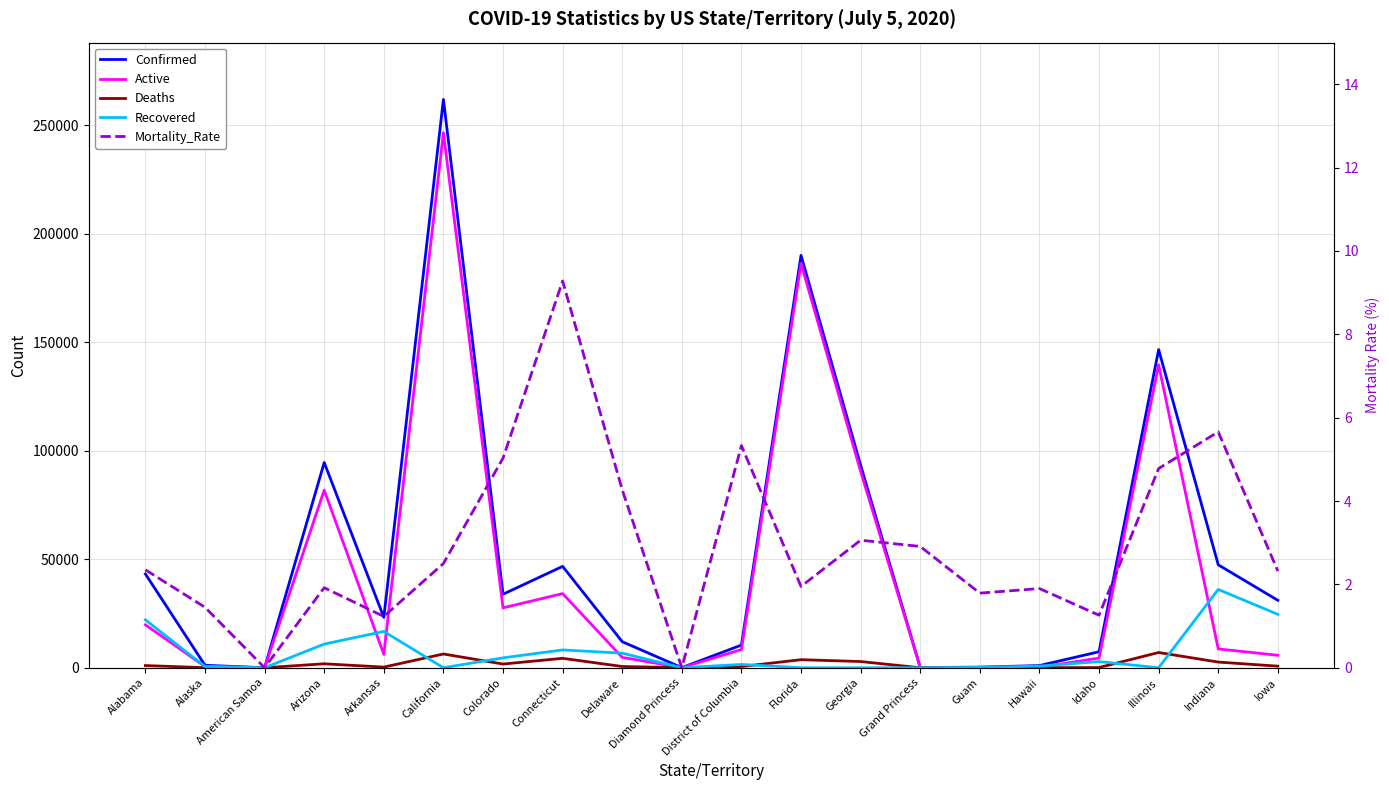

How many interior local peaks does the Mortality_Rate series have?

6